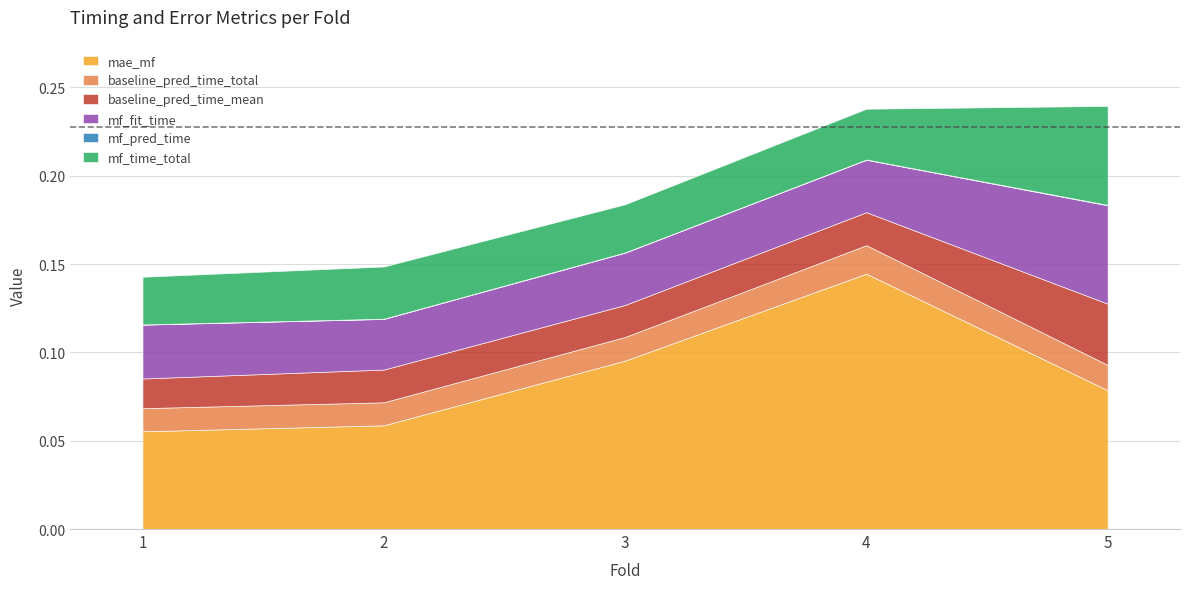

How many interior local valleys does the baseline_pred_time_mean series have?

1